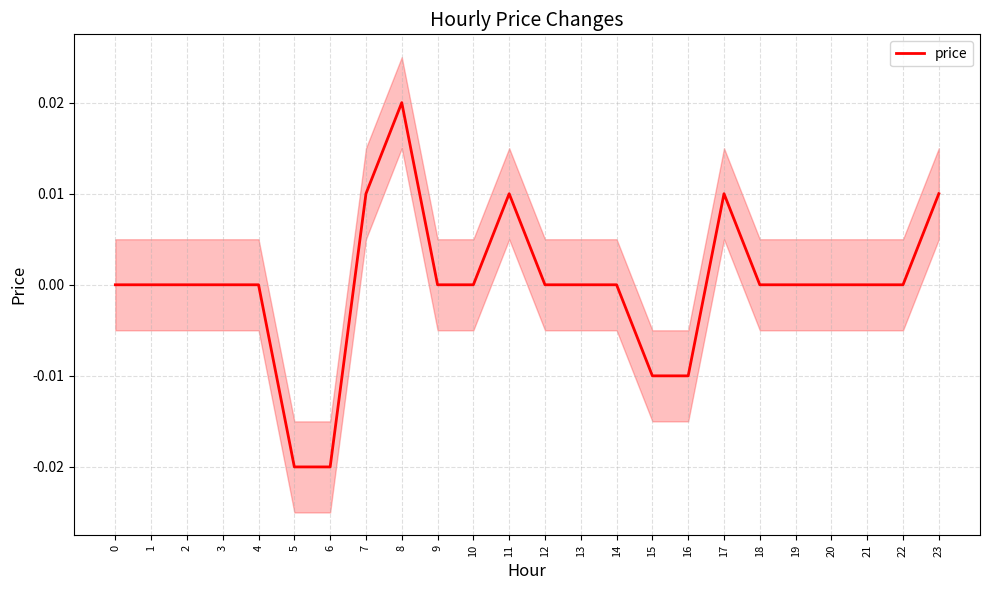

True or false: the data shows 0.0 at 0.

False